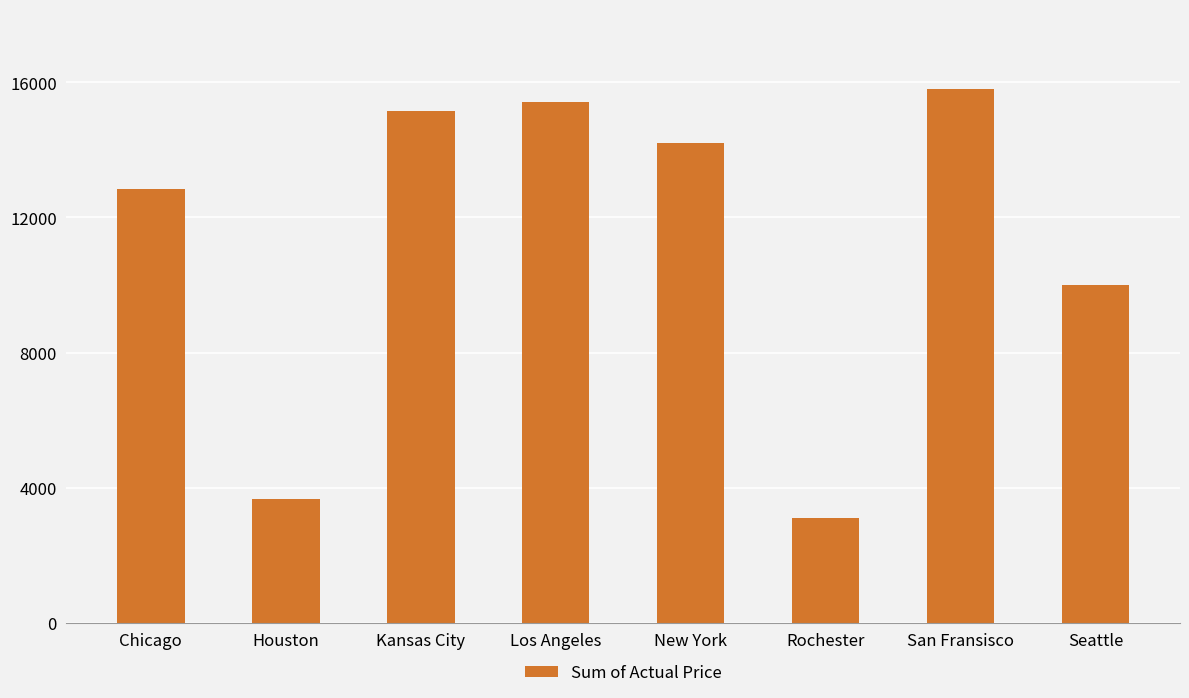

Reading left to right, transcribe all the data shown in this chart.

12852	3671	15163	15424	14197	3095	15800	9990